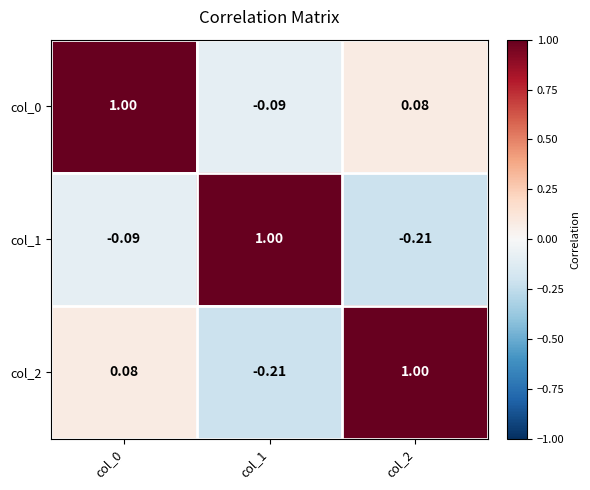

Is the value of col_2 at col_0 greater than the value of col_0 at col_1?

Yes